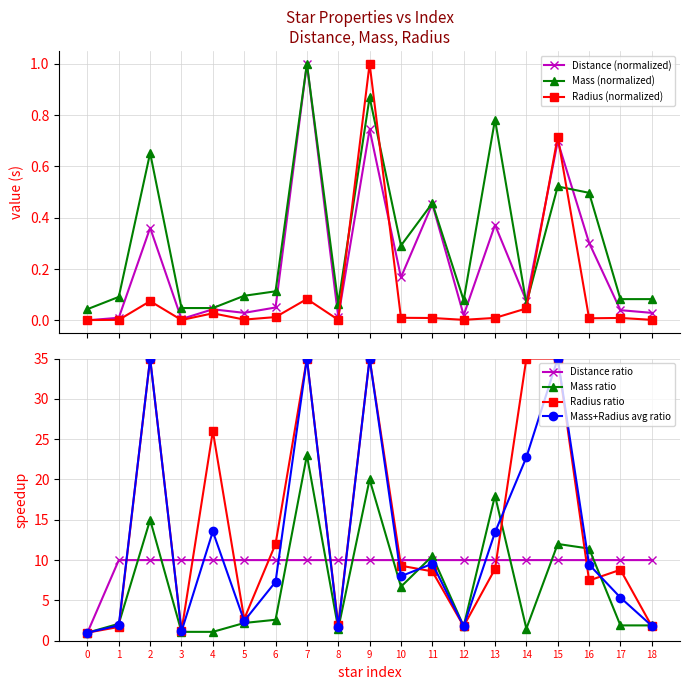

True or false: Radius (normalized) has more than 1 points higher than both neighbors.

True